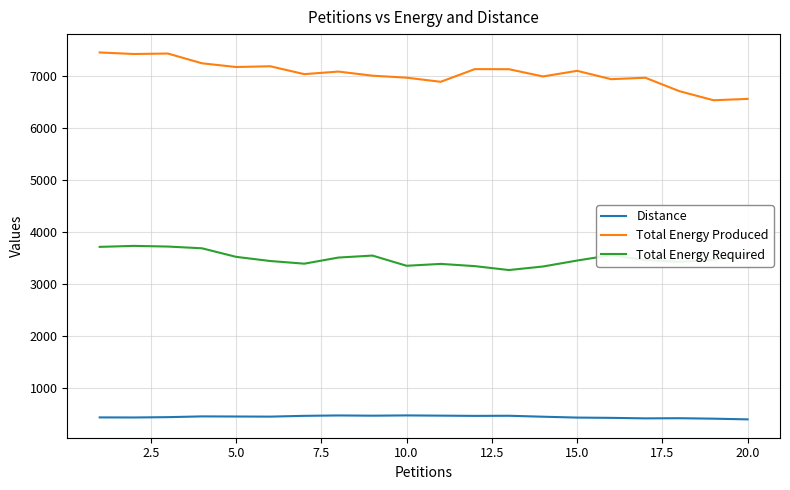

What is the minimum value shown in the chart?

399.0